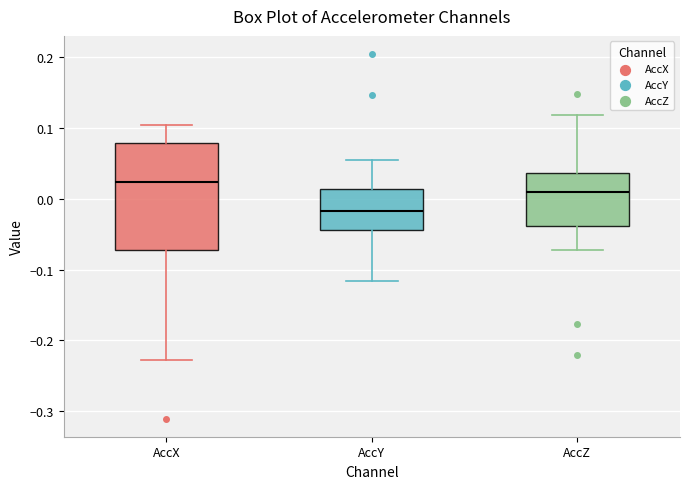

Which box has the lowest median line?

AccY